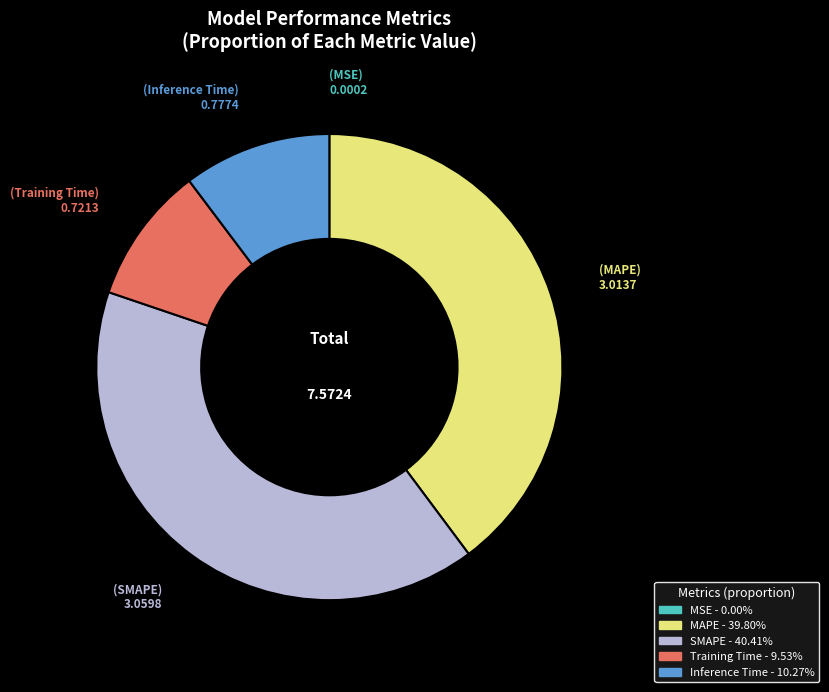

Combined, do MAPE and Training Time account for over 50%?

No